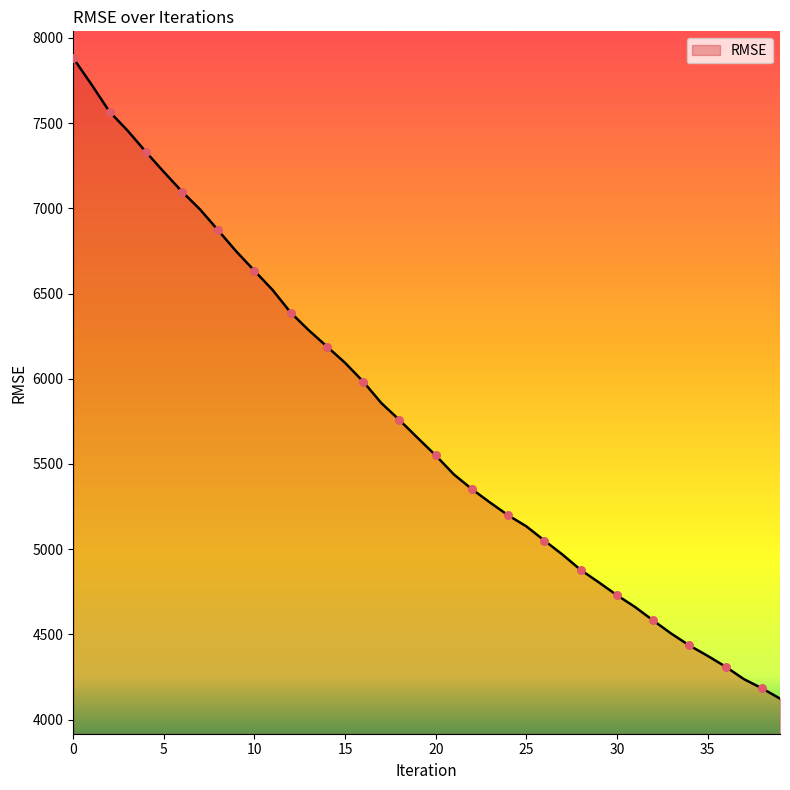

What is the difference between the maximum and minimum values?

3757.6